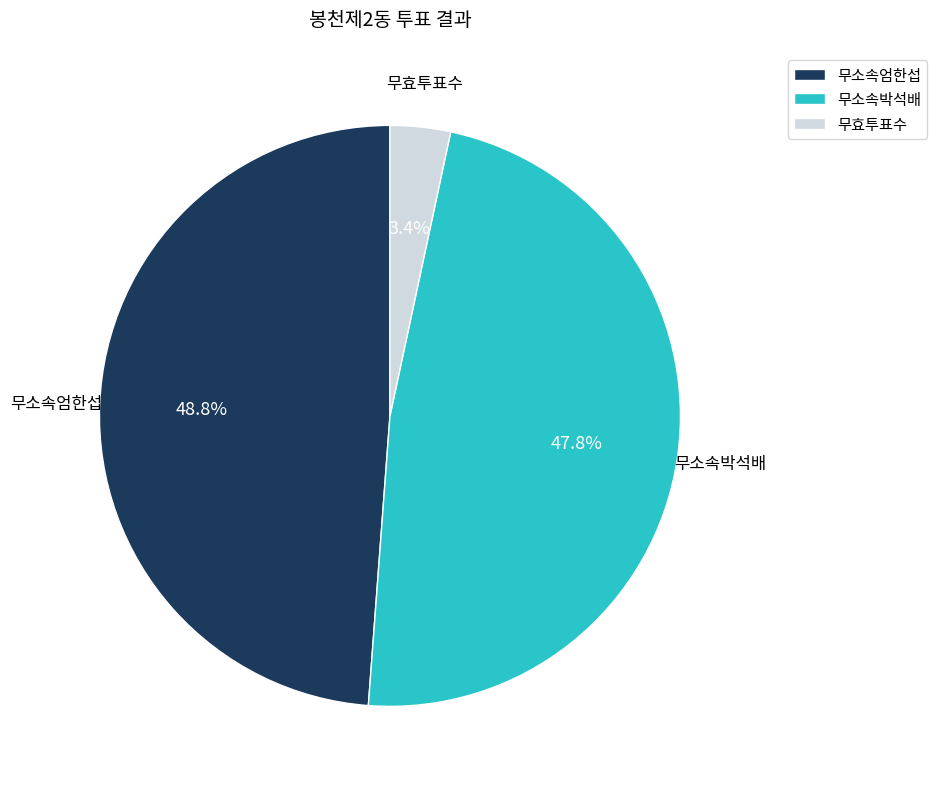

Does any single category account for the majority?

No